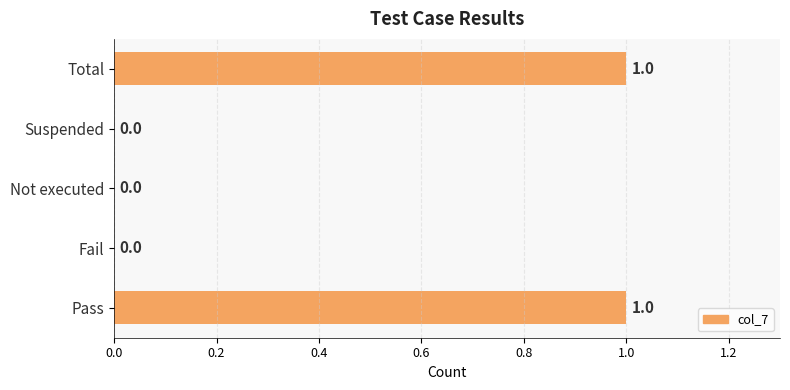

Between Pass and Fail, which is larger?

Pass